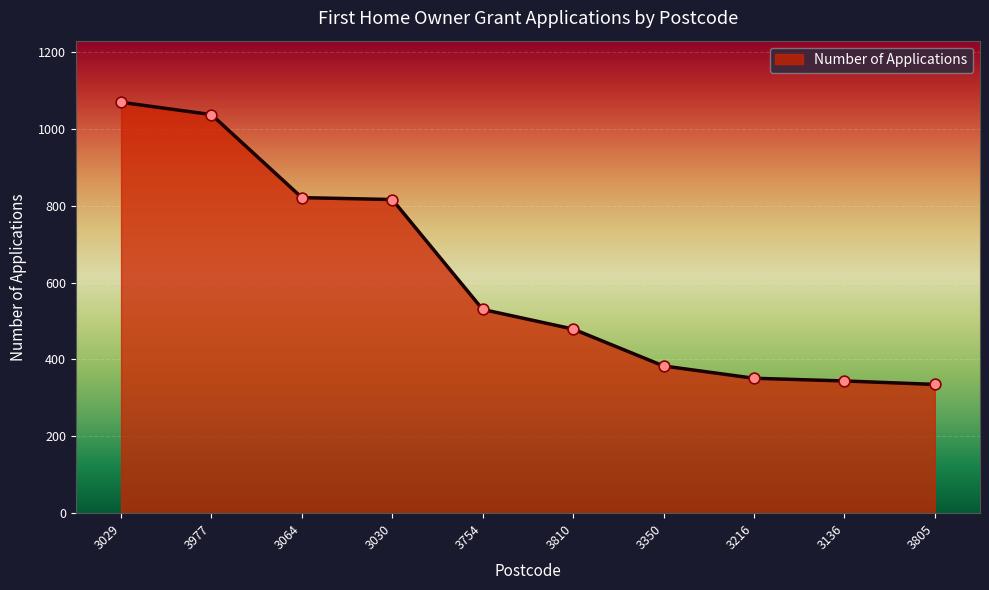

What is the change in value from 3977 to 3136?

-693